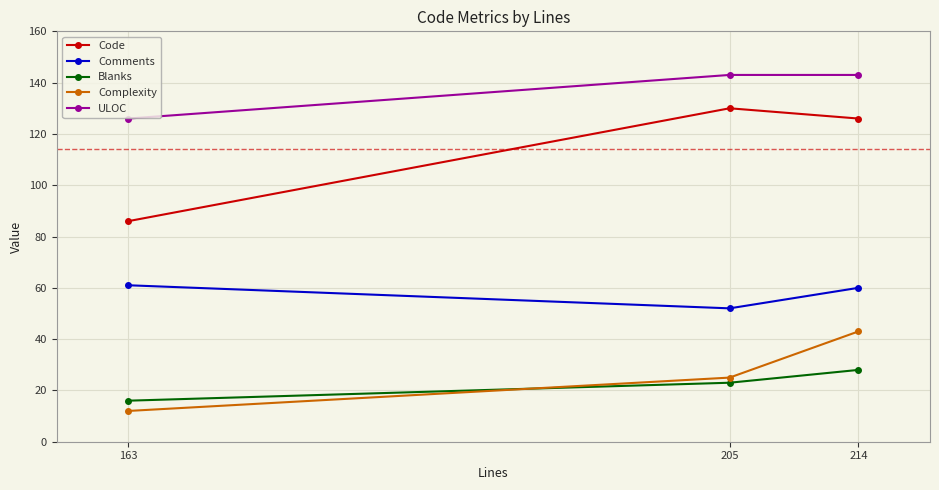

Which series changed the most between 205 and 214?

Complexity